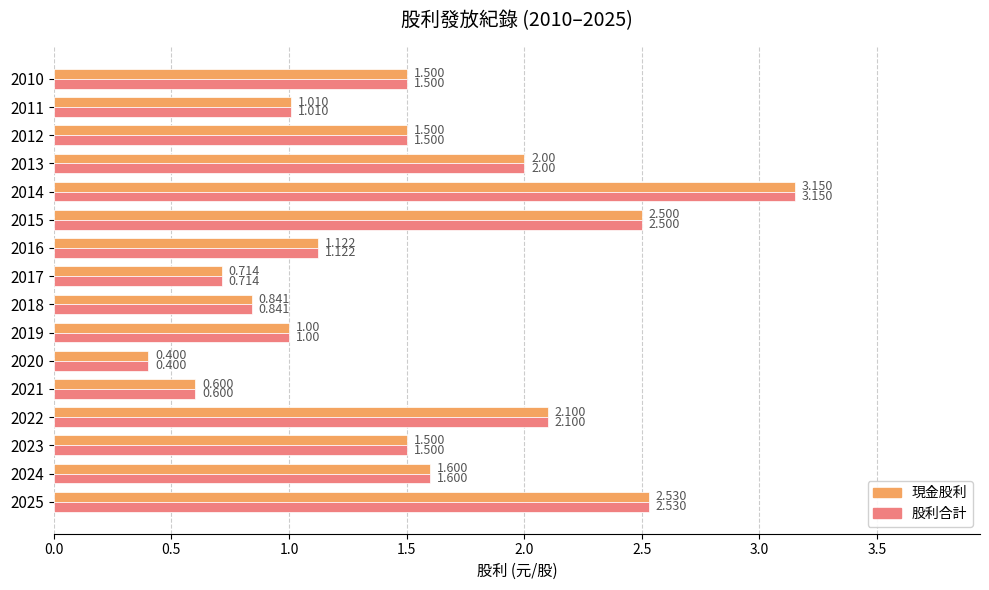

Is the value of 股利合計 at 2012 greater than the value of 現金股利 at 2014?

No